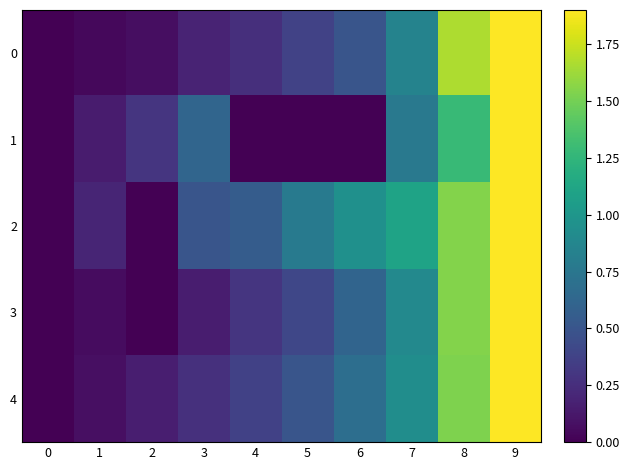

How many distinct data groups are displayed?

5